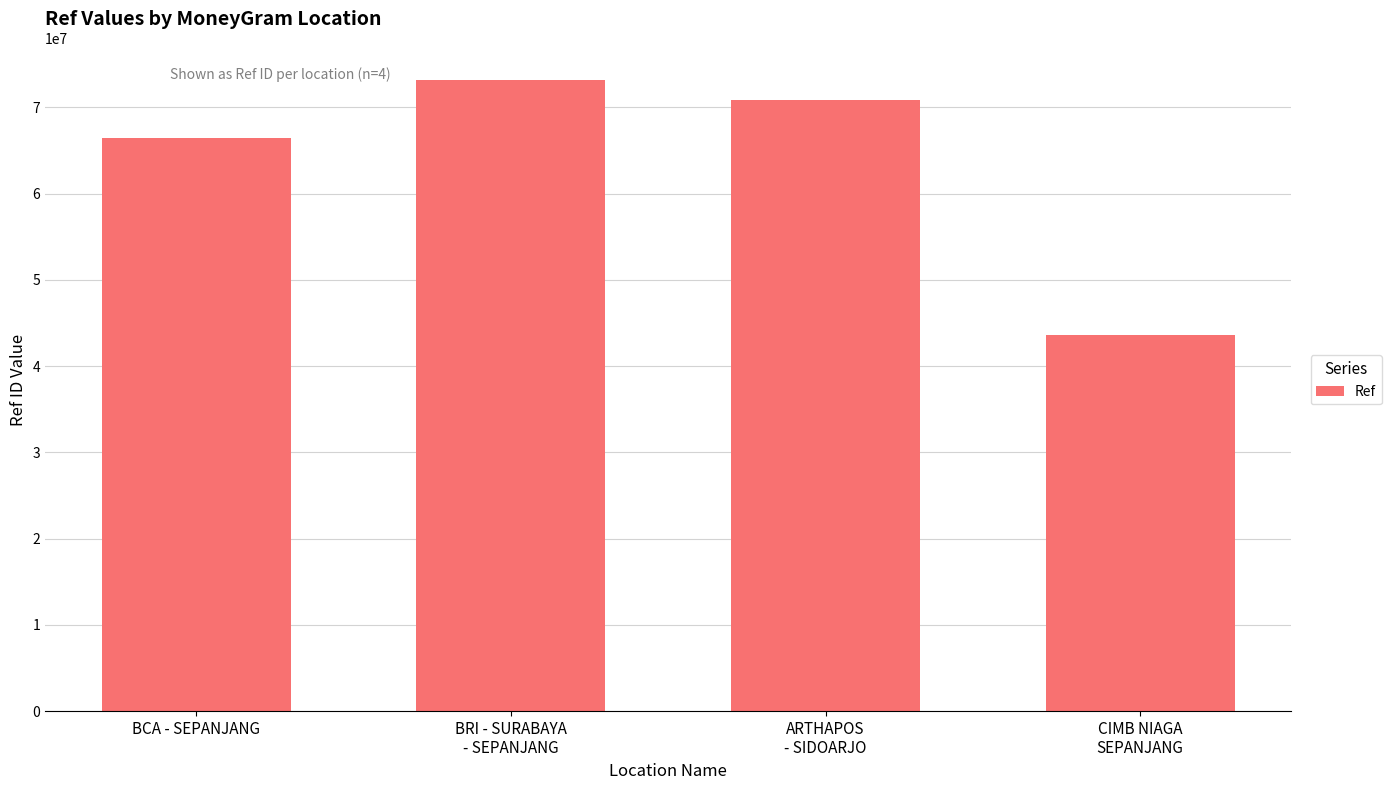

Is it true that the value at CIMB NIAGA
SEPANJANG is 65983064?

False